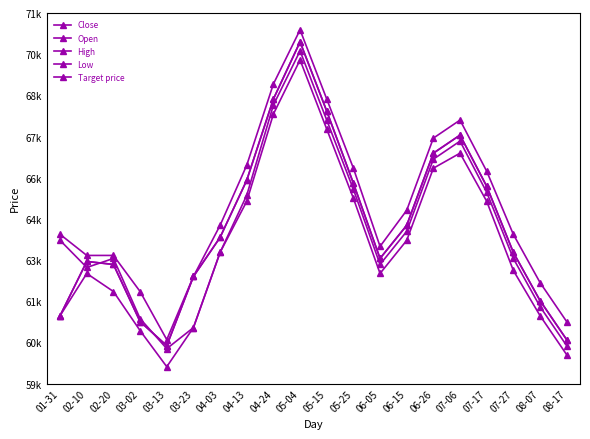

Is it true that Target price equals 68200 at 04-24?

True